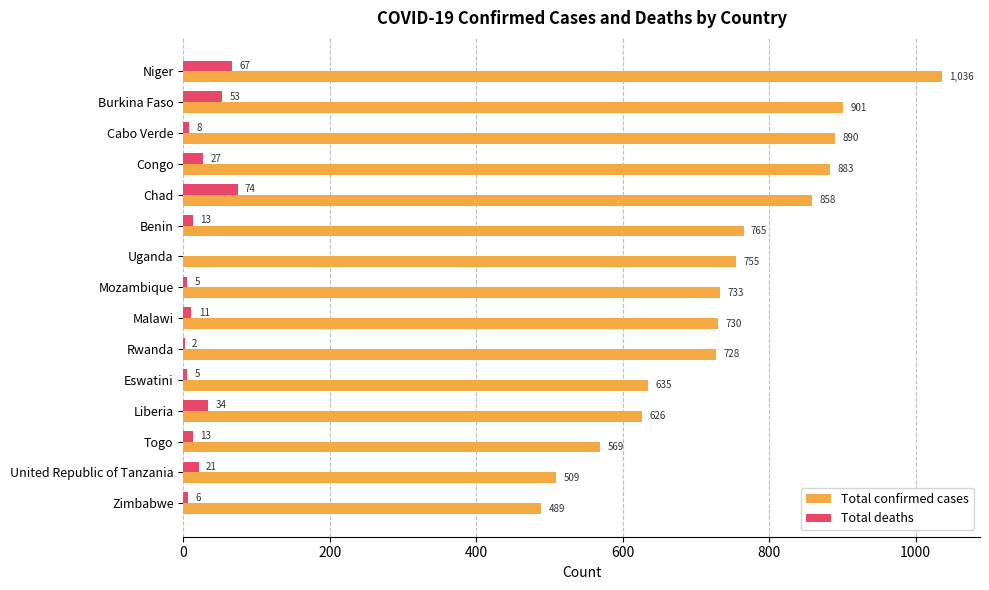

Between Chad and Malawi, which series saw the biggest shift?

Total confirmed cases